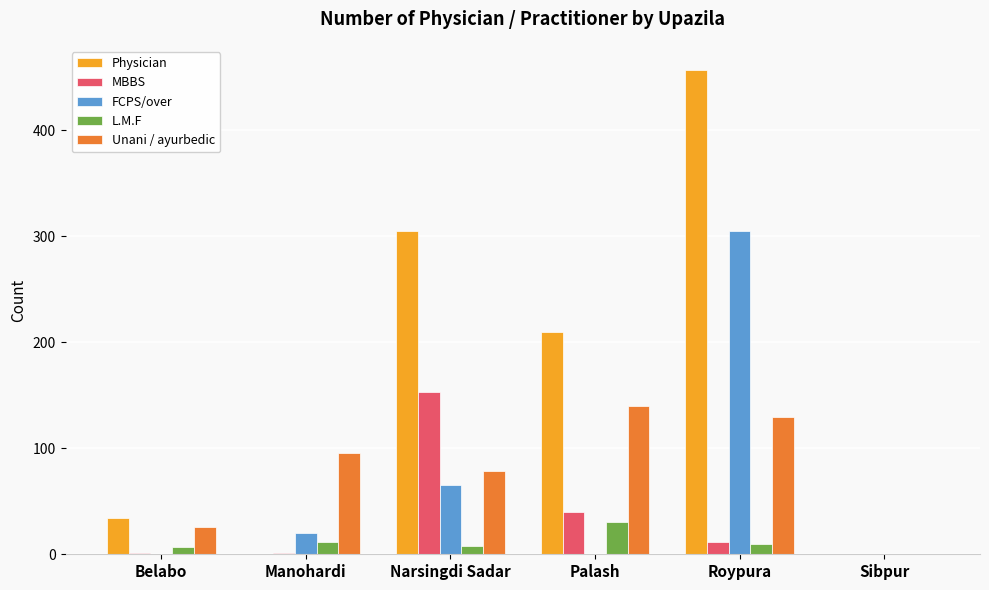

What is the sum of all L.M.F values?

67